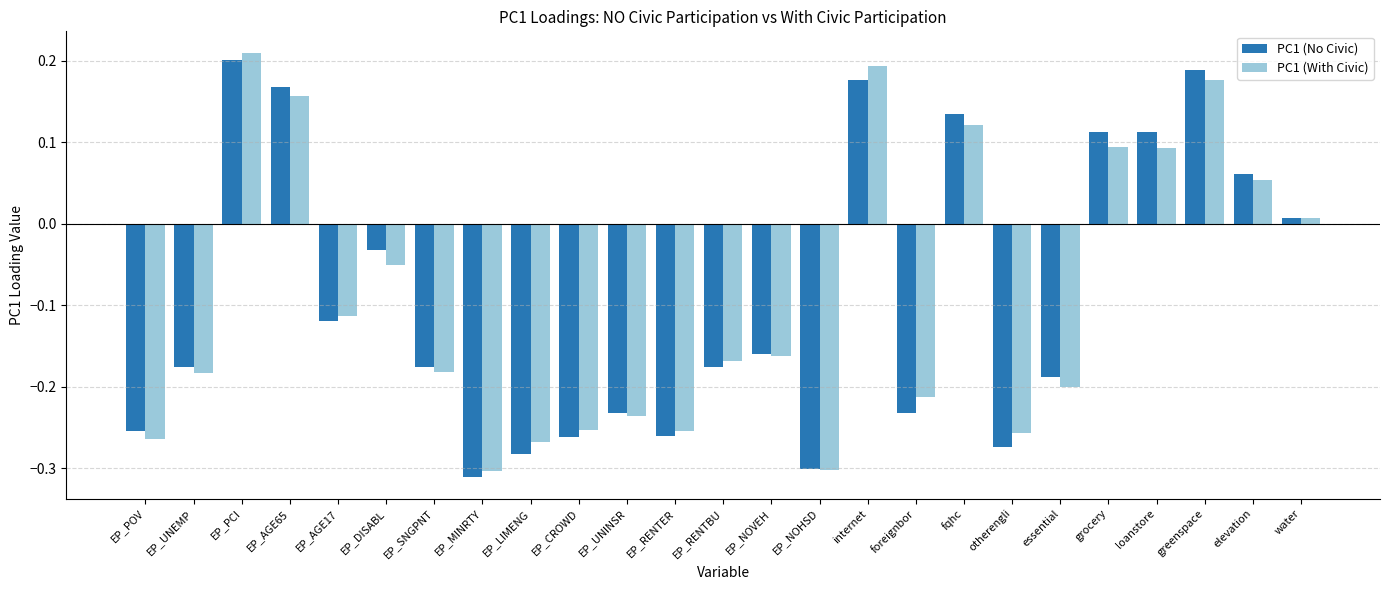

What is the difference between the maximum and minimum values in the PC1 (No Civic) series?

0.5